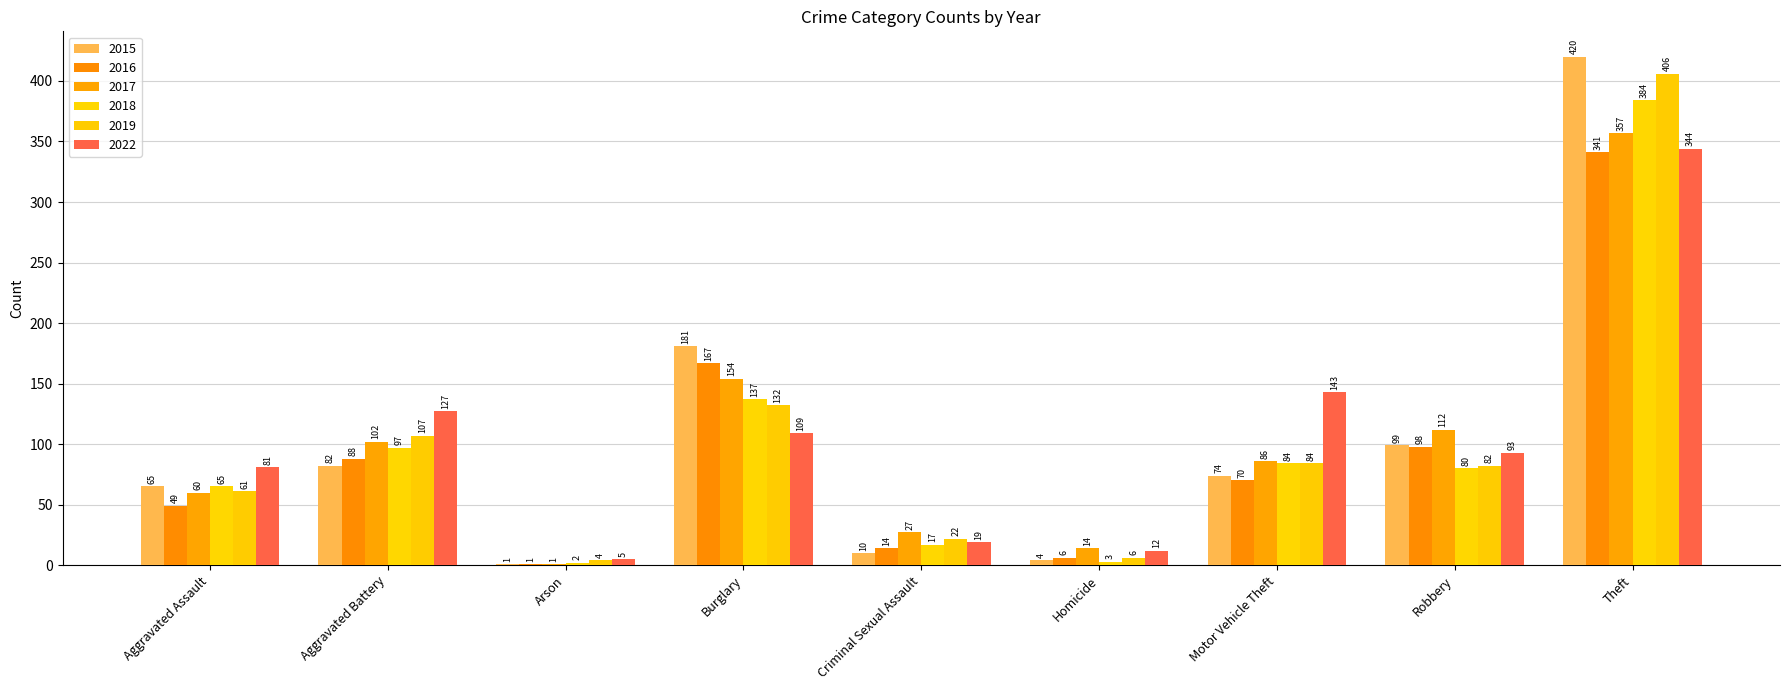

How many series are shown in this chart?

6